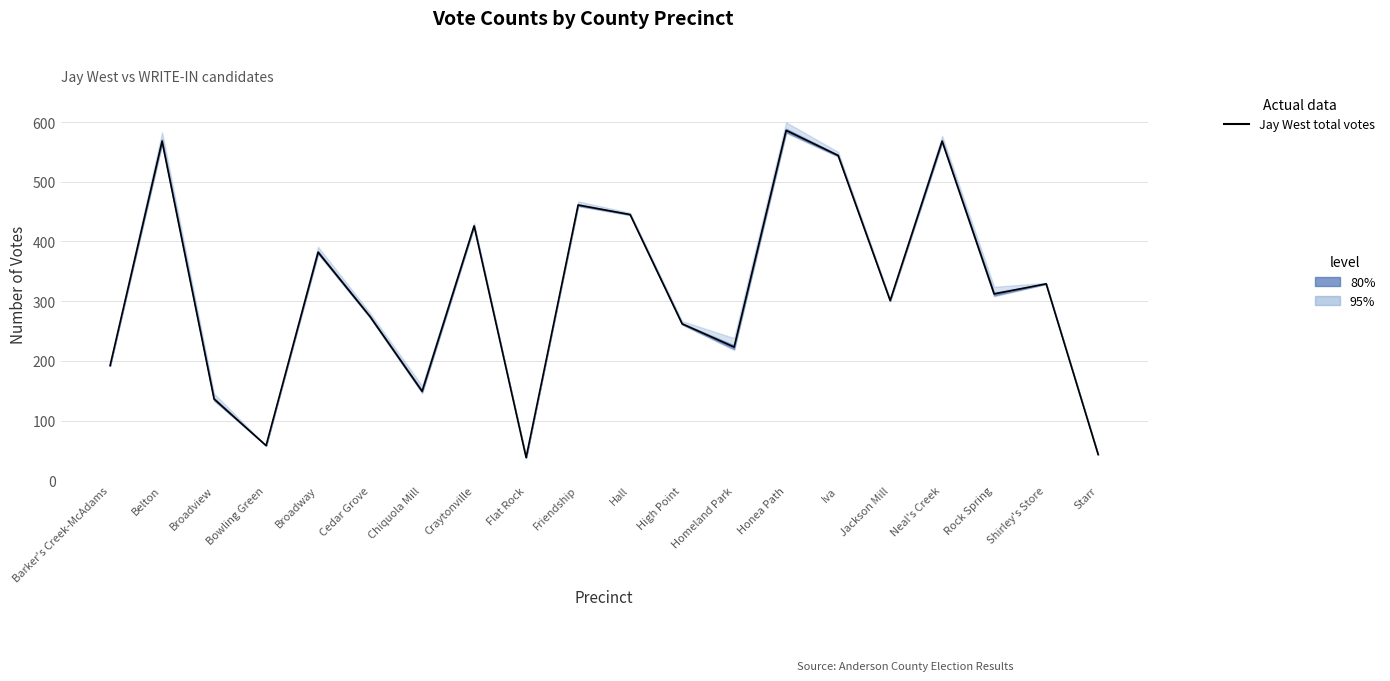

How many data points are less than 312?

10